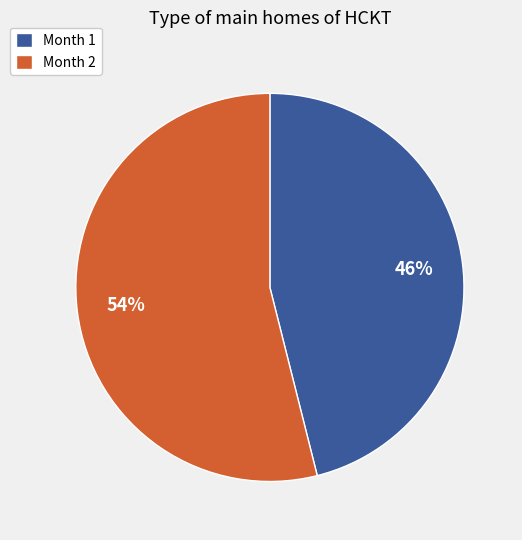

Approximately how many times larger is the value at Month 2 compared to Month 1?

1.2